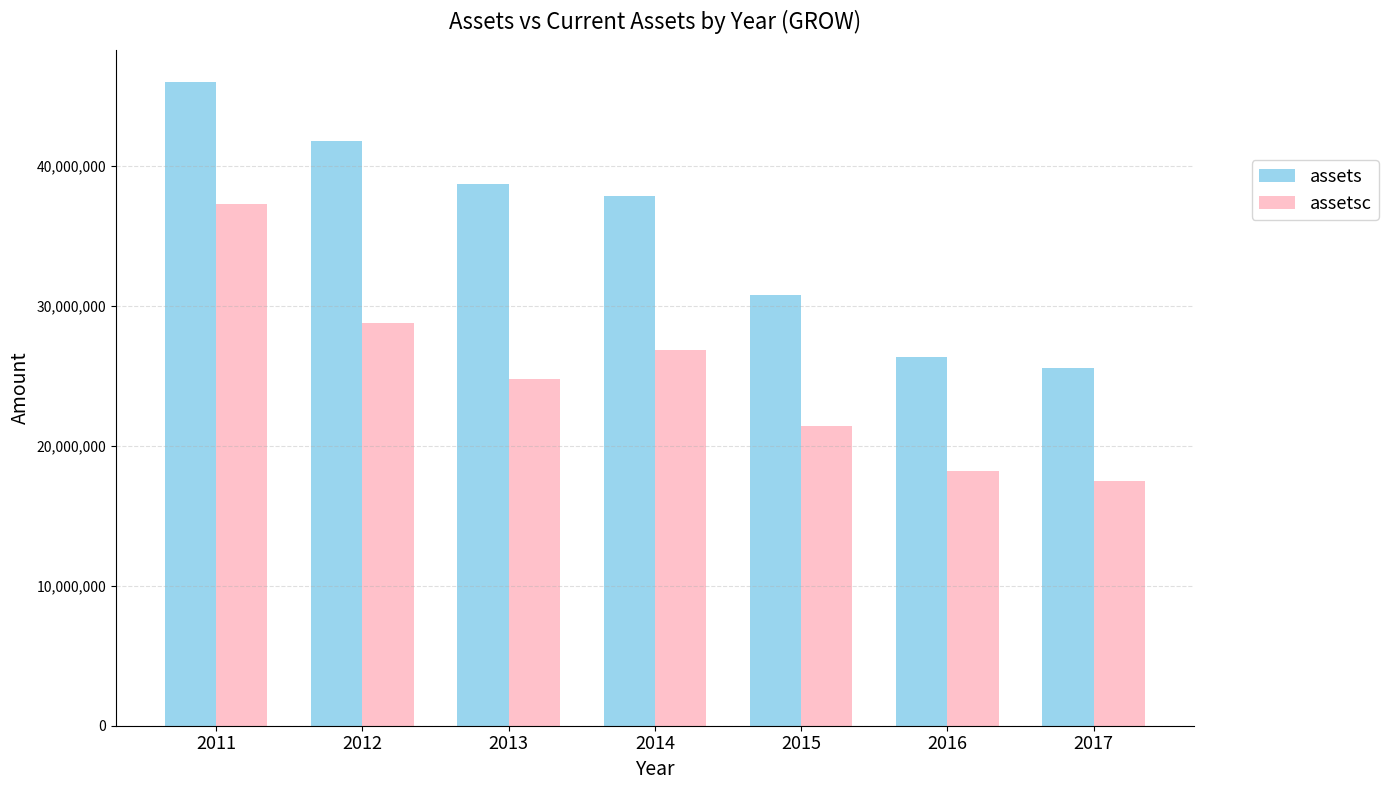

Where is assets nearest to the value 35743301?

2014